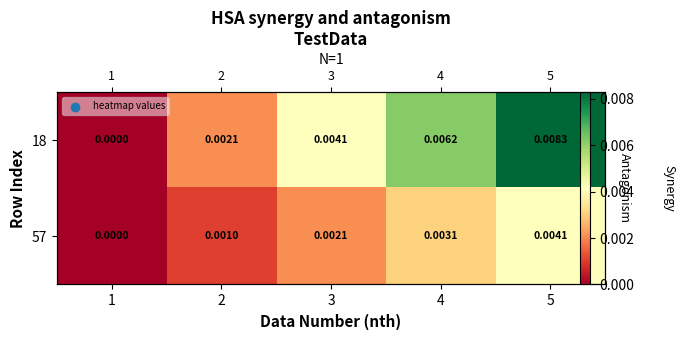

At which category is the sum across all series the highest?

5